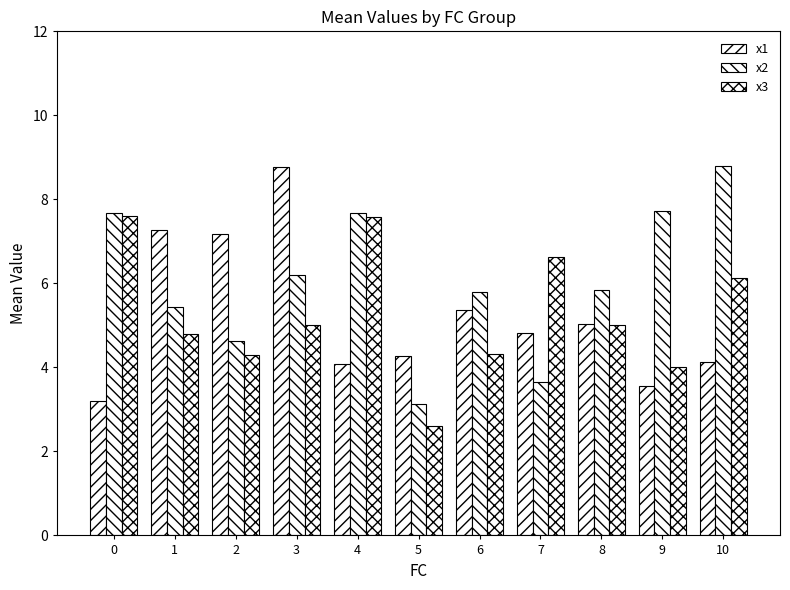

How many bars are there in total?

33